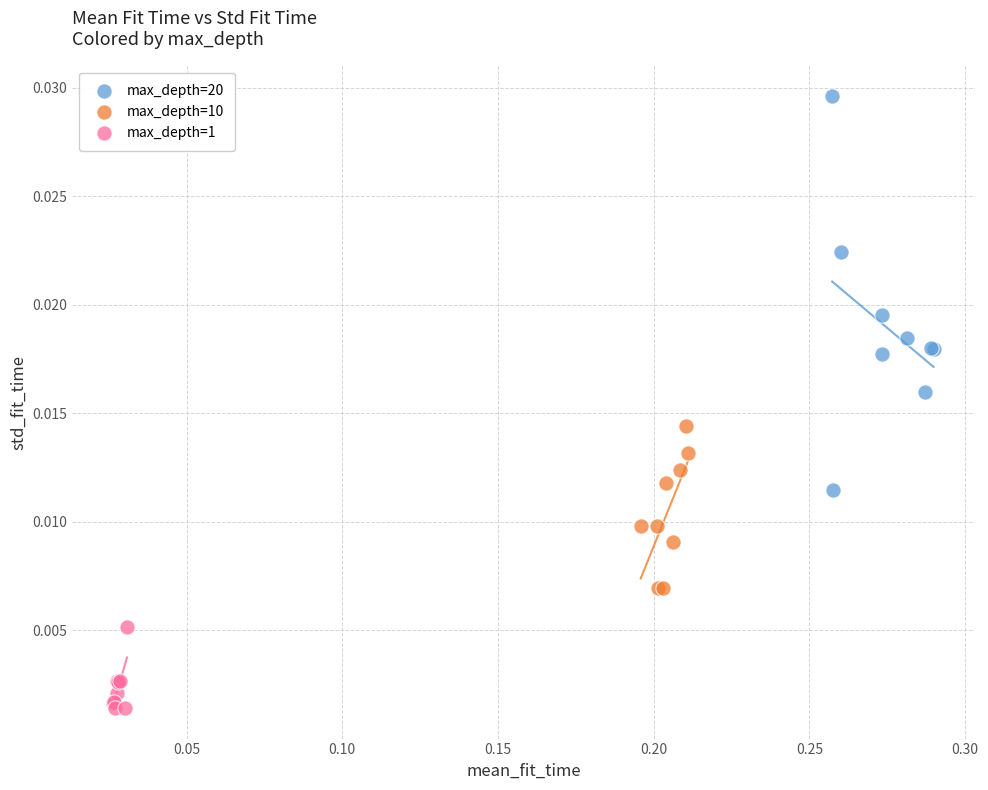

Which series reaches the minimum Y coordinate?

max_depth=1